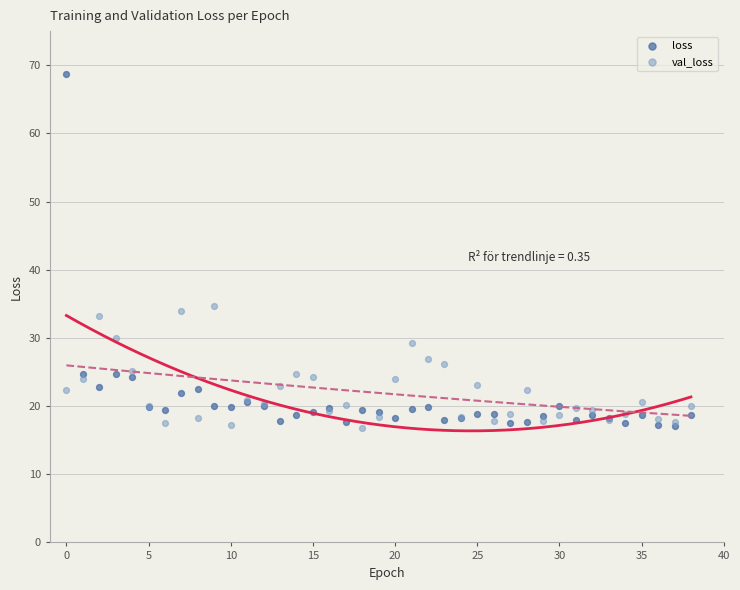

What are all the series names shown in the legend?

loss, val_loss